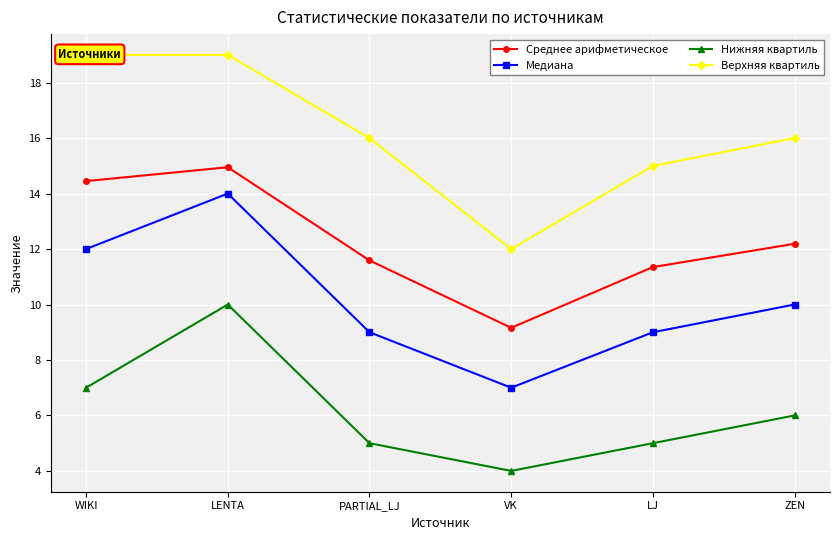

What is the smallest value displayed?

4.0